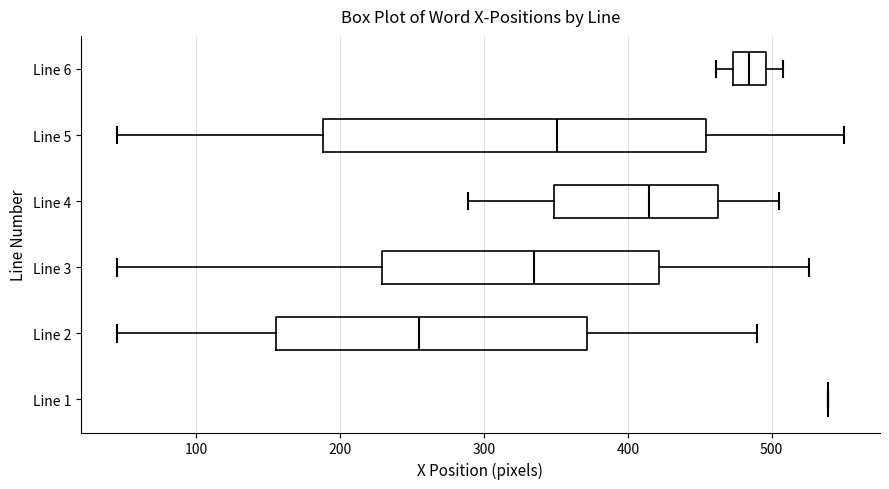

Reading bottom to top, read every box against the x-axis: the position of its median line, the range the box covers, and the ends of its whiskers. The values are not printed on the chart, so give them approximately, as read against the axis.

Line 1: box collapsed to a line at 540, whiskers 540 to 540
Line 2: median 260, box 160 to 370, whiskers 50 to 490
Line 3: median 340, box 230 to 420, whiskers 50 to 530
Line 4: median 420, box 350 to 460, whiskers 290 to 510
Line 5: median 350, box 190 to 450, whiskers 50 to 550
Line 6: median 480, box 470 to 500, whiskers 460 to 510